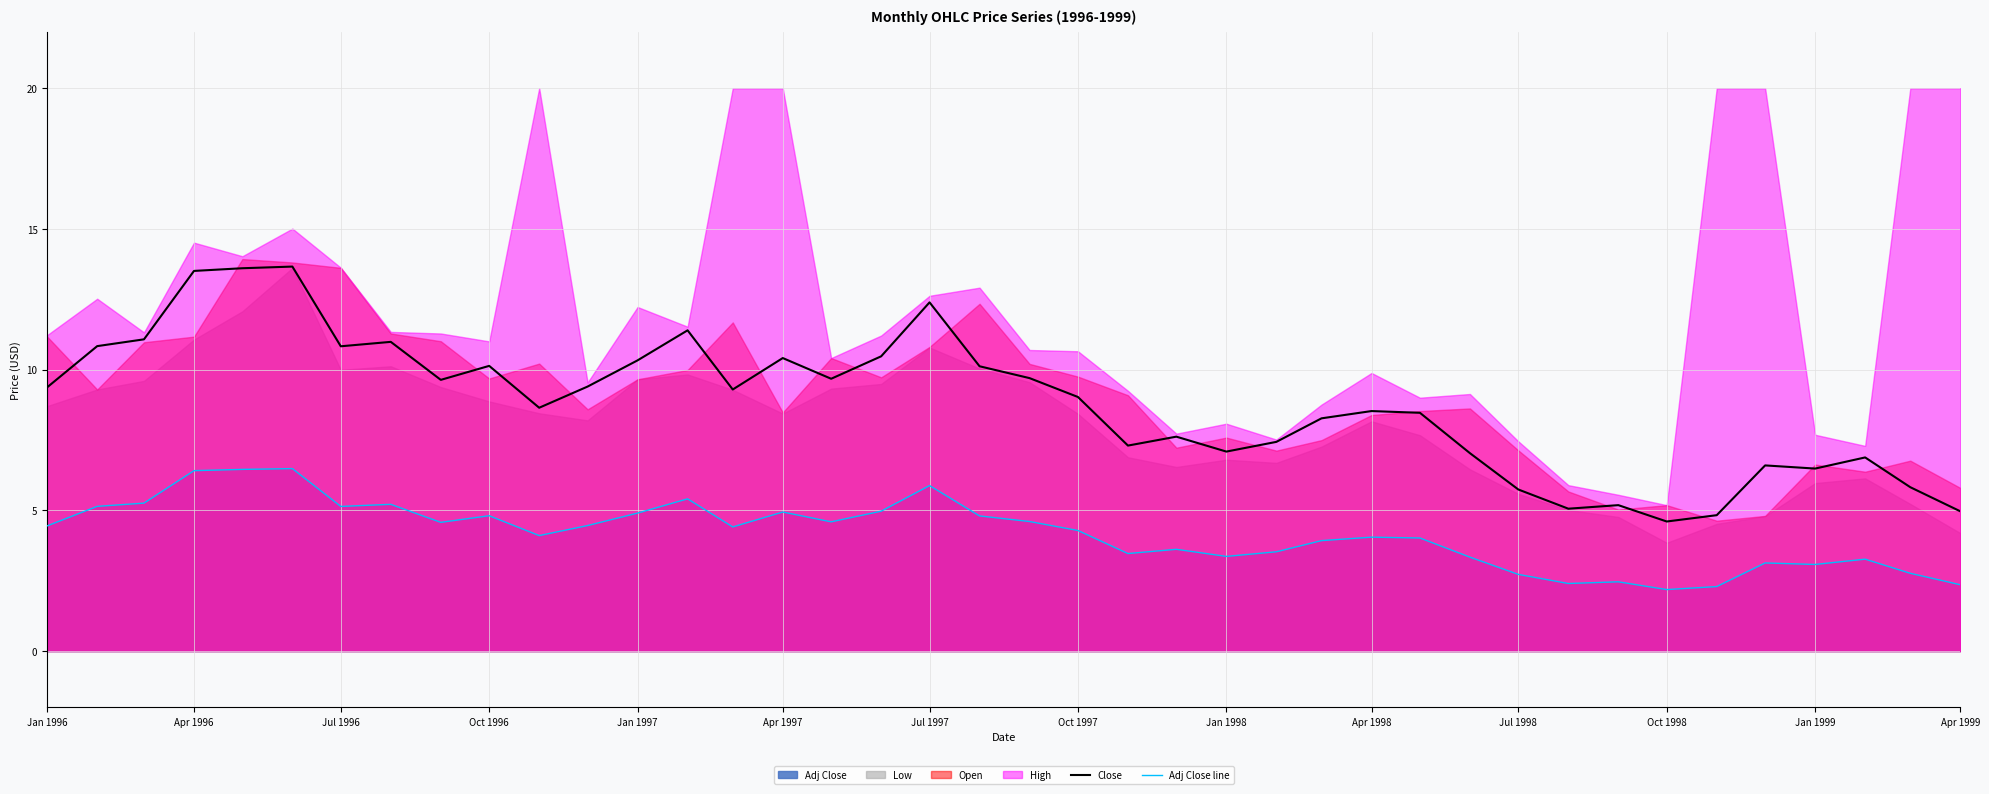

Does the chart display data point markers on the line(s)?

No